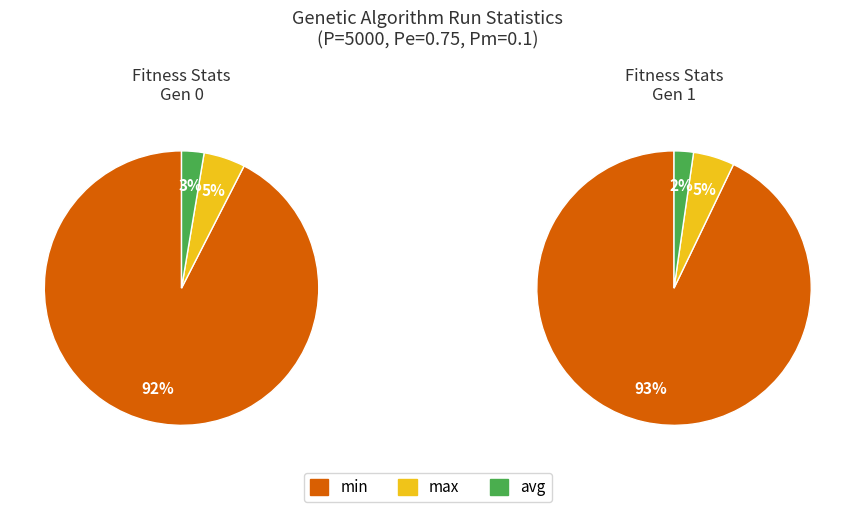

To the nearest percent, what portion does gen 1 represent?

50%